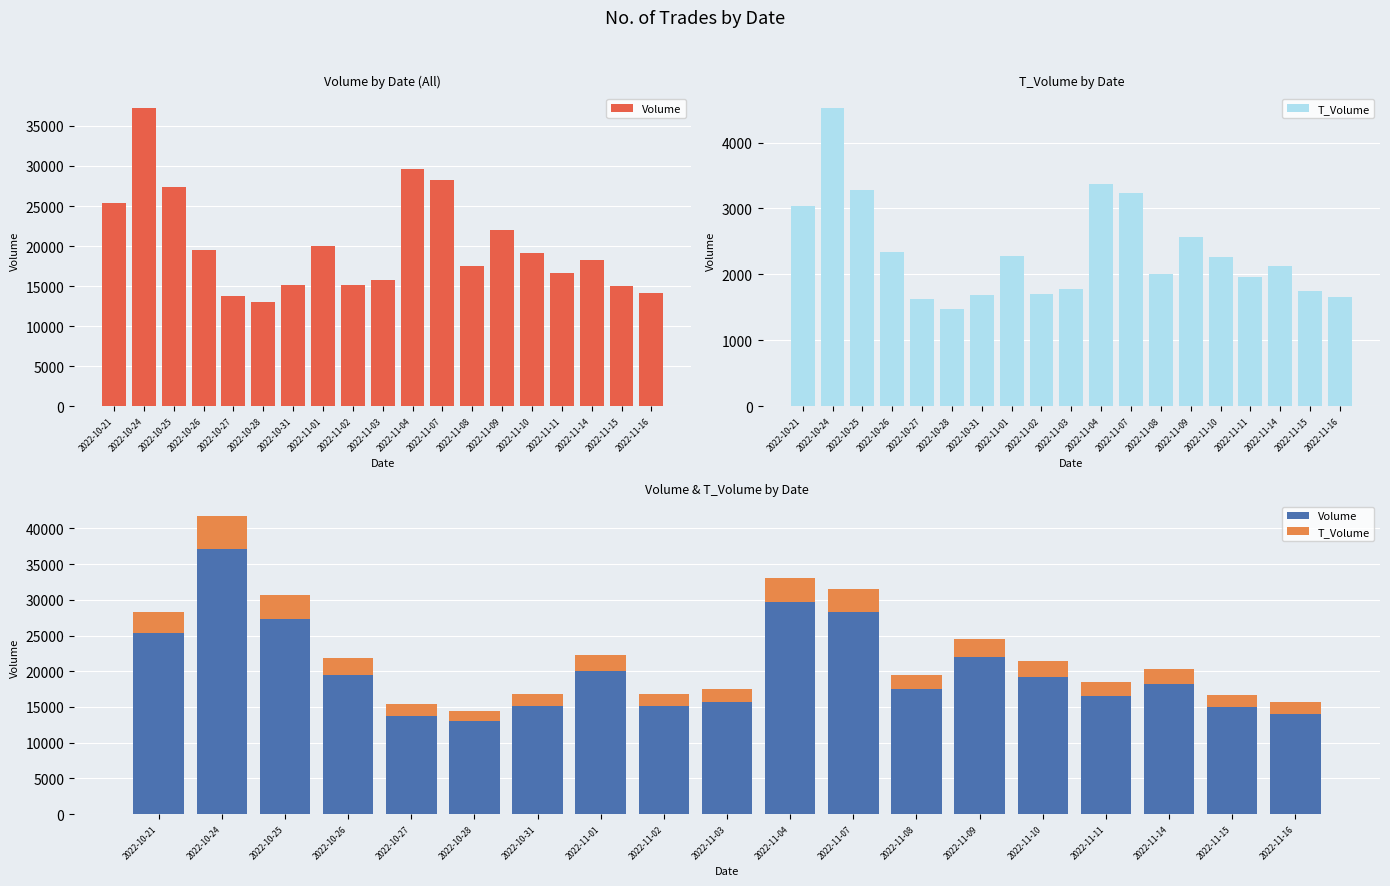

Does the chart contain any negative values?

No